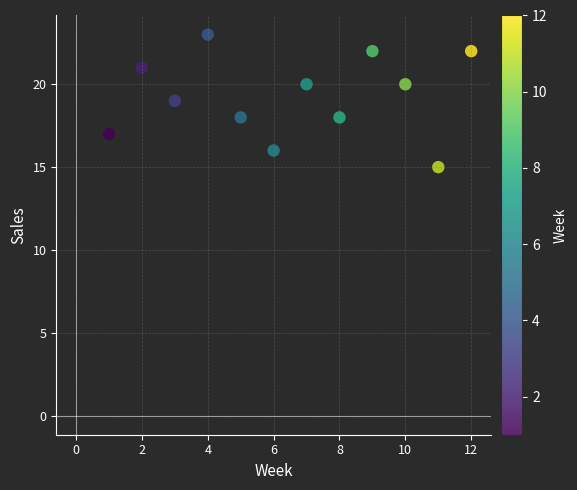

What is the range of X values (max minus min)?

11